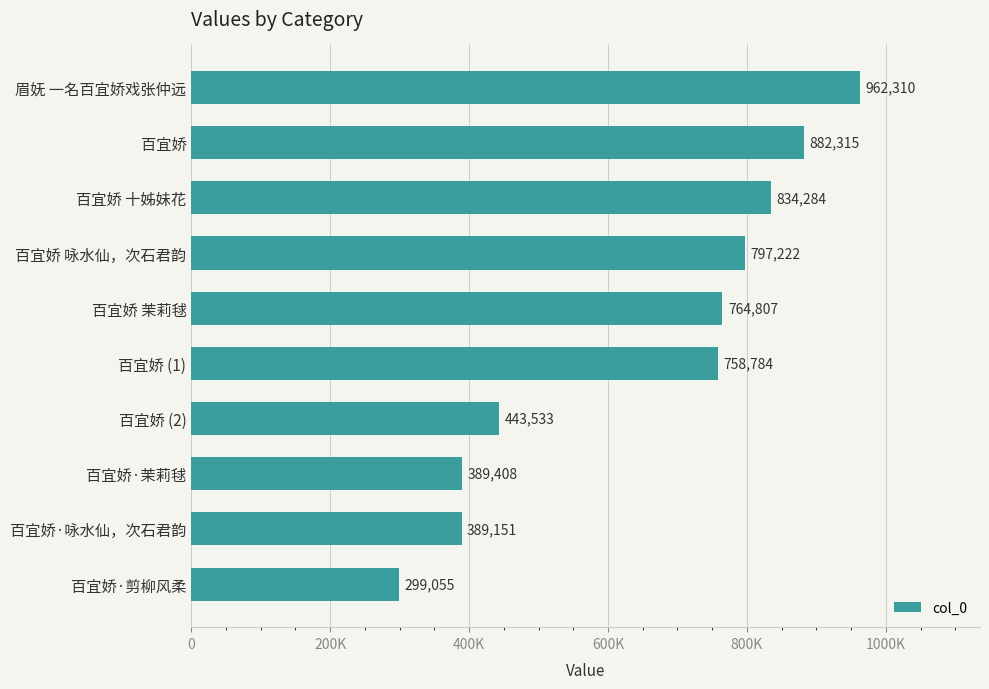

Does the chart contain stacked bars?

No